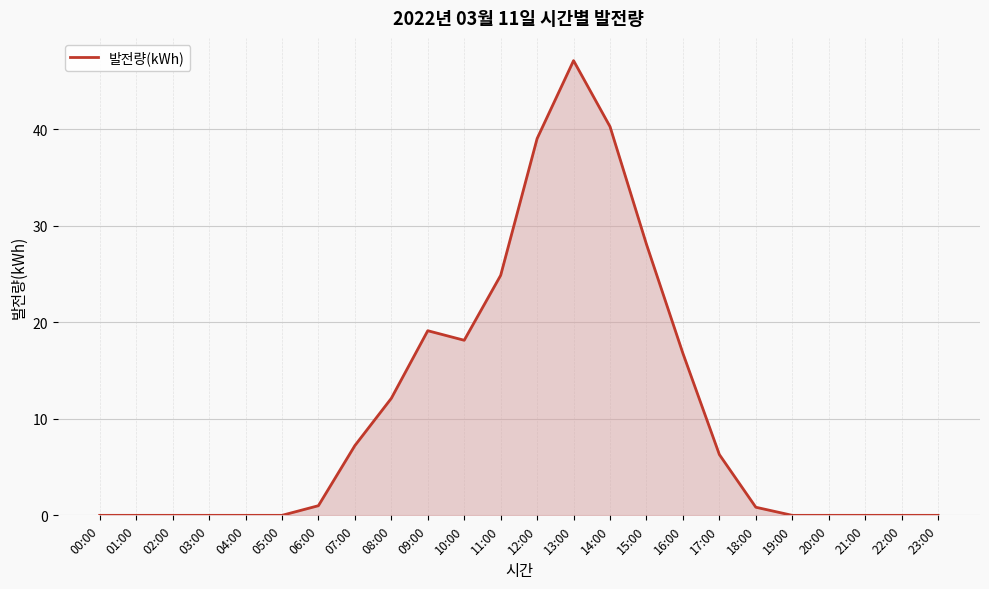

Between 13:00 and 14:00, which is larger?

13:00